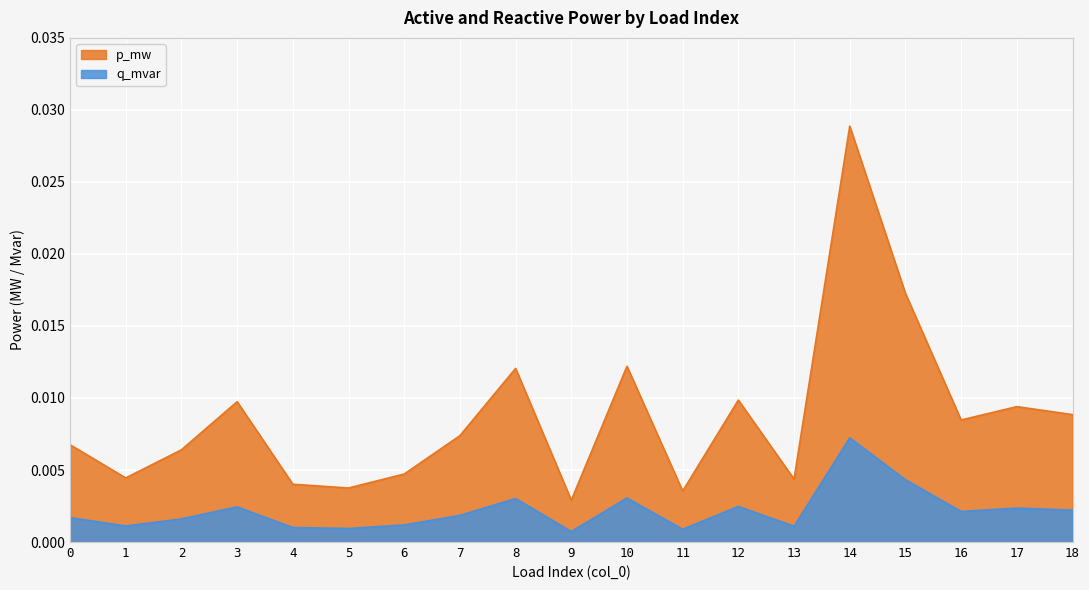

Rank the series at 16 from highest to lowest value.

p_mw, q_mvar